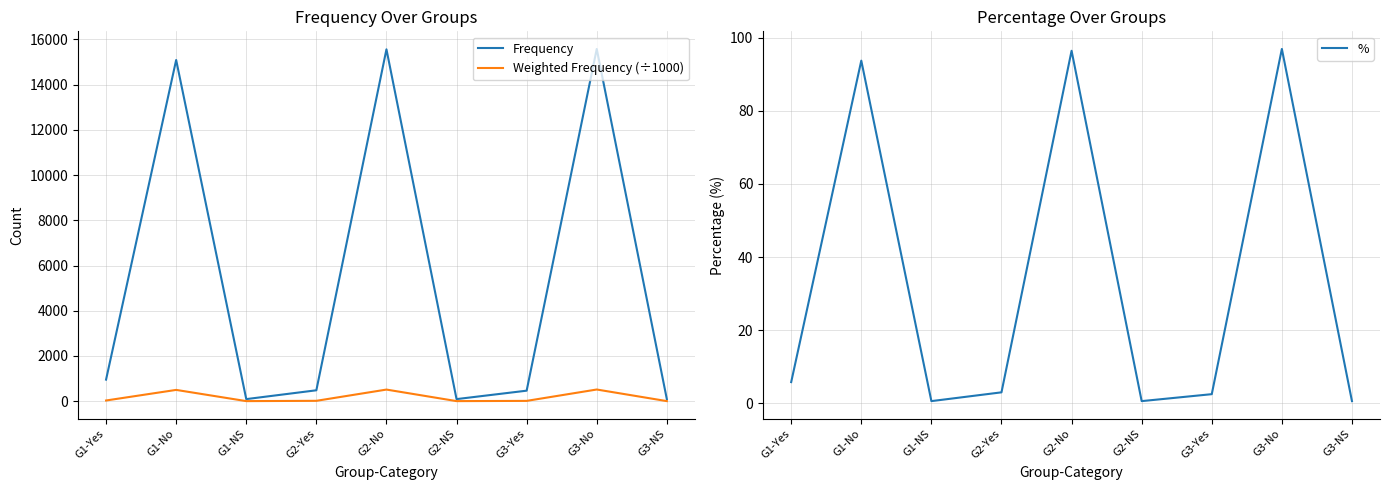

What is the difference between the Weighted Frequency (÷1000) values at G1-No and G3-No?

17.4